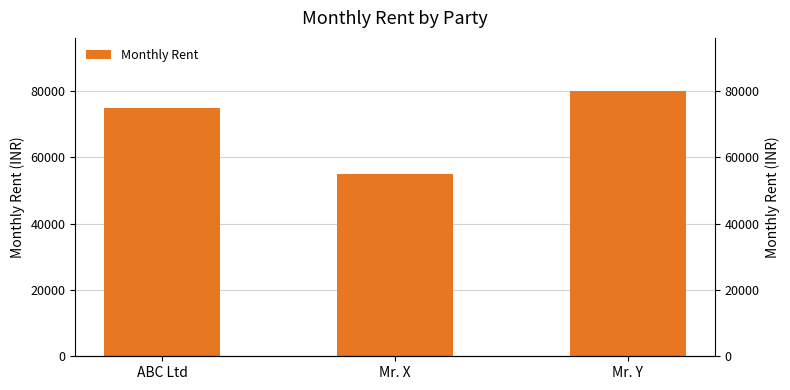

Is it true that the value at Mr. X is 55000?

True